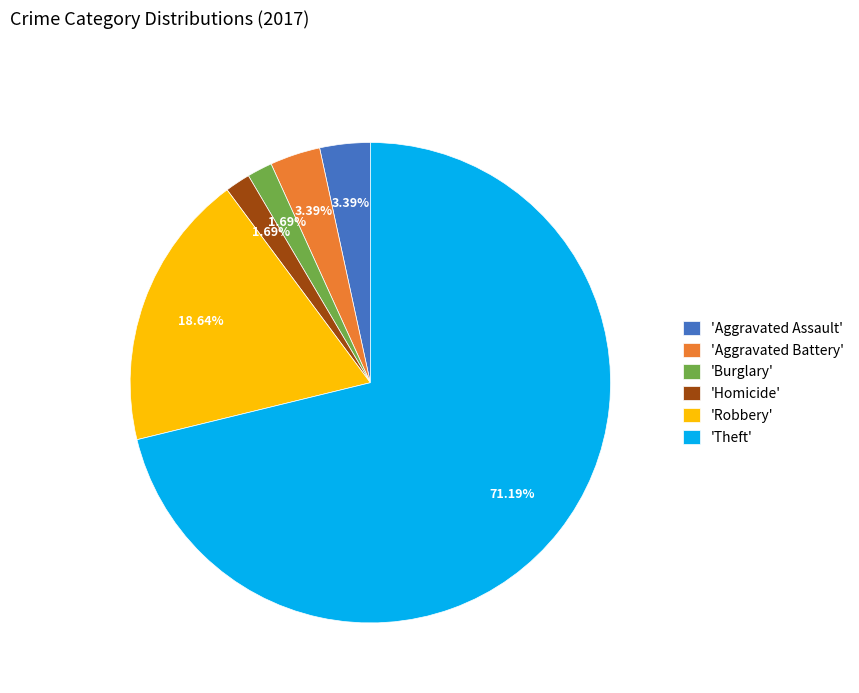

Is the sum of 'Robbery' and 'Theft' greater than half?

Yes